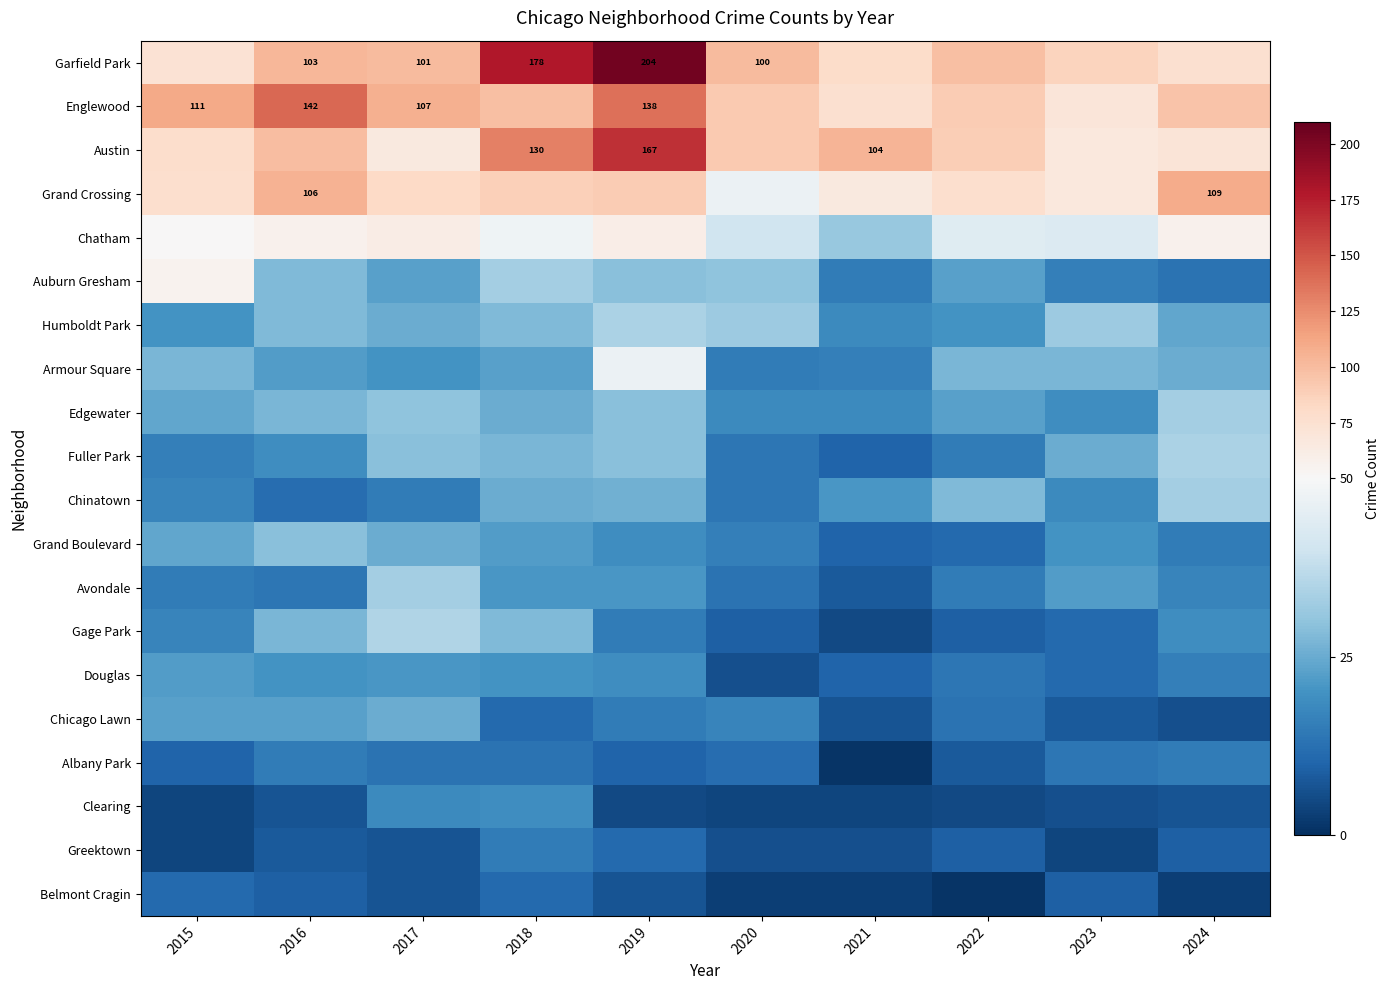

Which series changed the most between 2016 and 2024?

Englewood